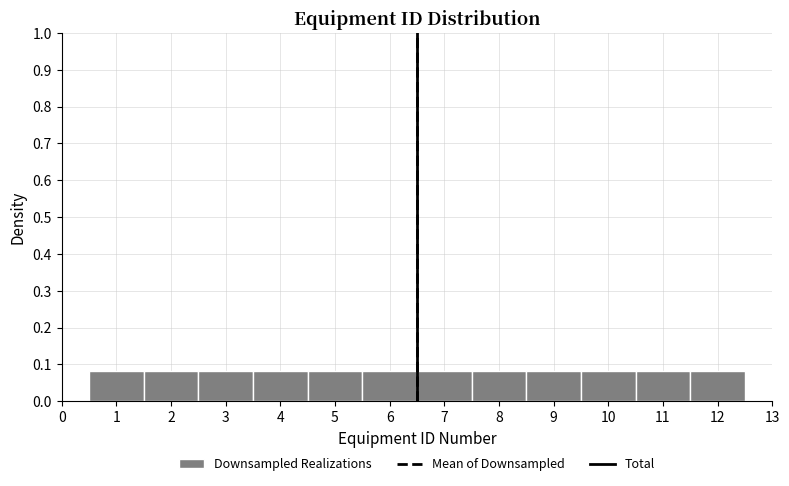

Reading left to right, transcribe this chart: for each bar, give the range it covers on the x-axis and its height. The values are not printed on the chart, so give them approximately, as read against the axis.

0.5 to 1.5: 0.08
1.5 to 2.5: 0.08
2.5 to 3.5: 0.08
3.5 to 4.5: 0.08
4.5 to 5.5: 0.08
5.5 to 6.5: 0.08
6.5 to 7.5: 0.08
7.5 to 8.5: 0.08
8.5 to 9.5: 0.08
9.5 to 10.5: 0.08
10.5 to 11.5: 0.08
11.5 to 12.5: 0.08